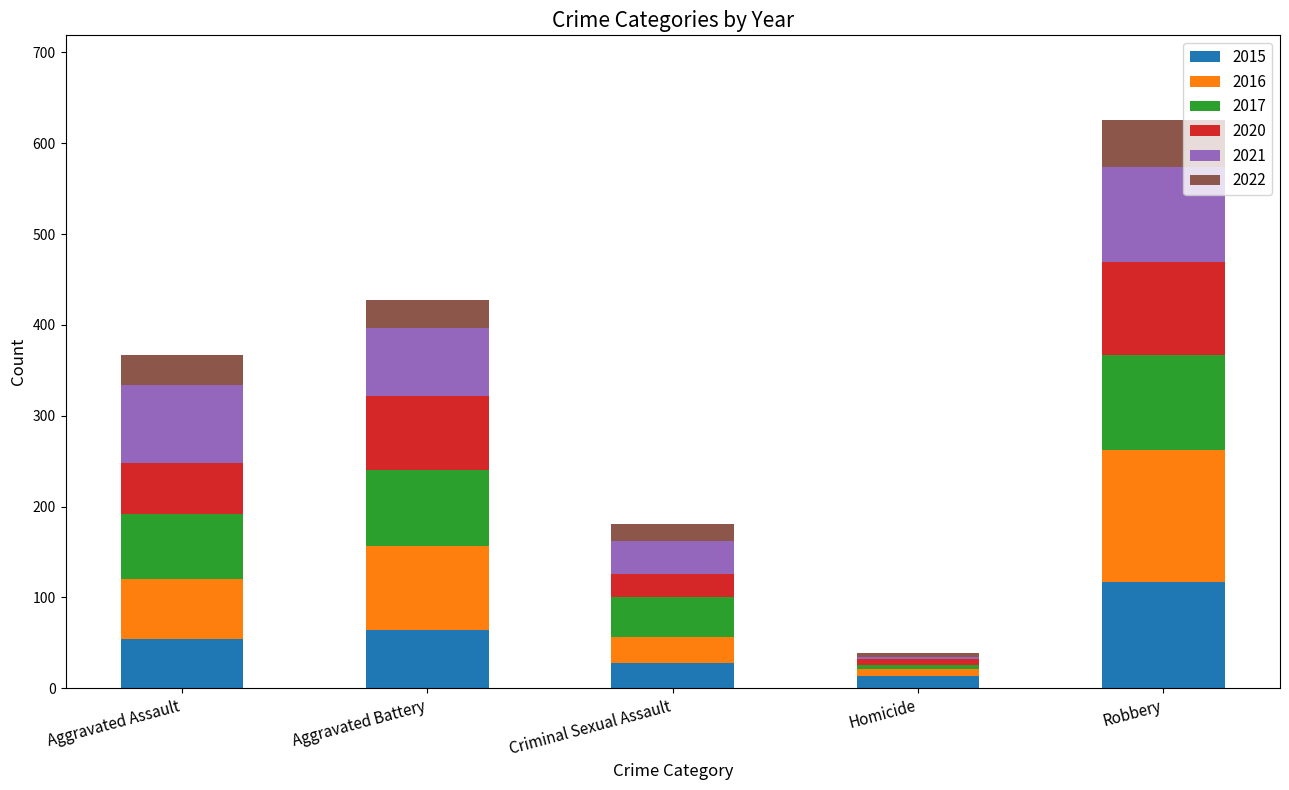

At which label does 2015 reach its peak?

Robbery